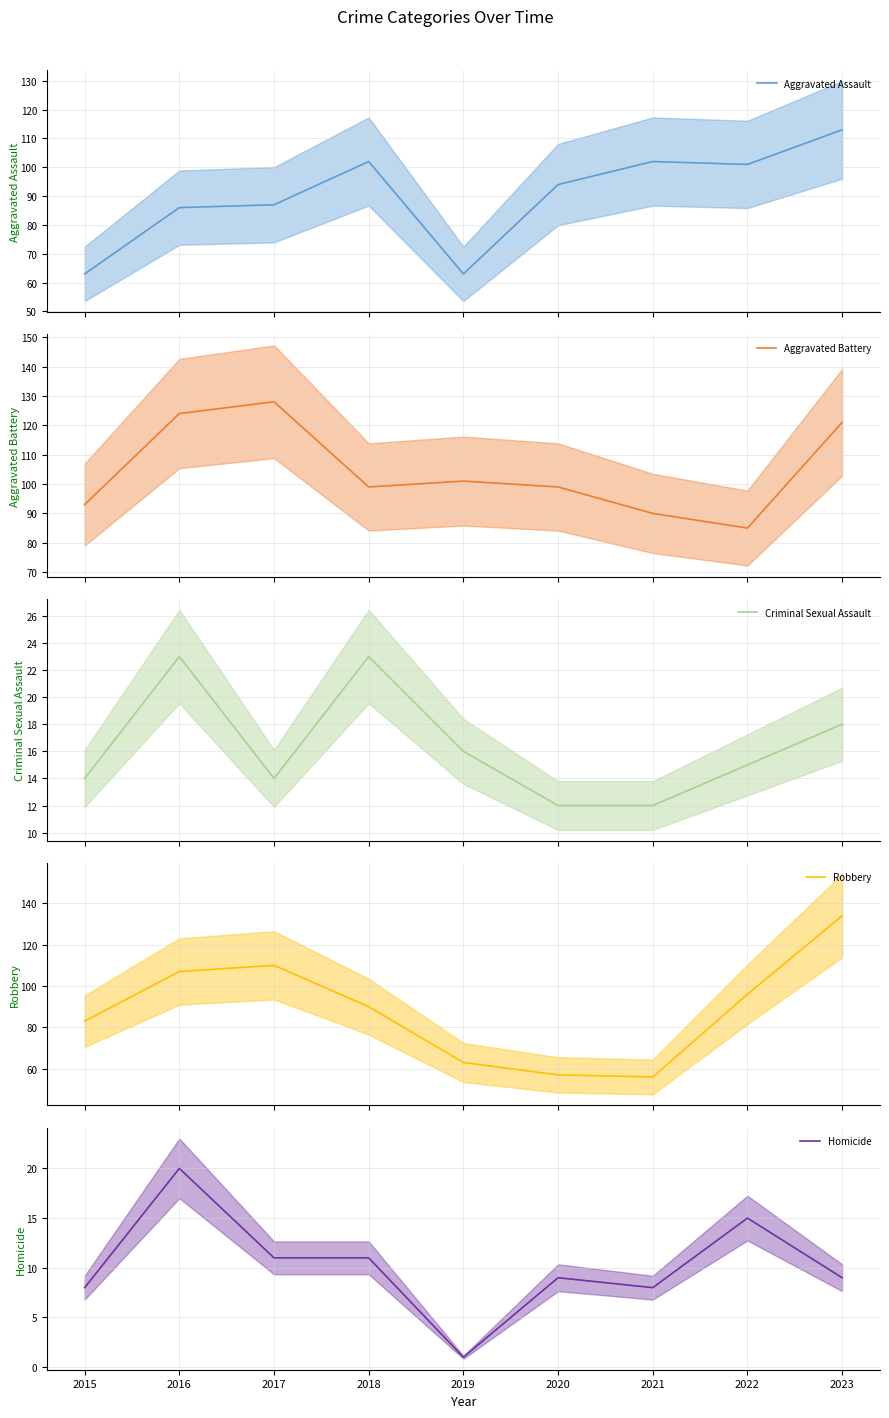

Is this an area chart (filled region under the line)?

No